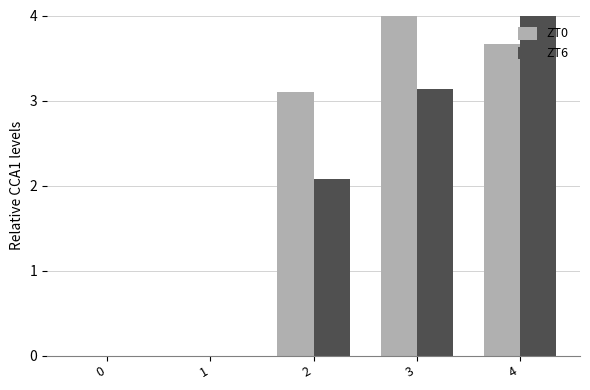

Which series has the largest total across all categories?

ZT0